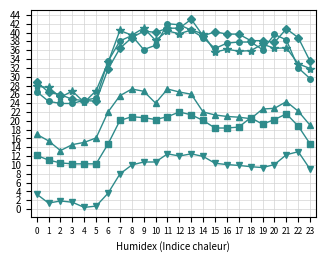

What is the difference between the highest and lowest values at 20?

29.5